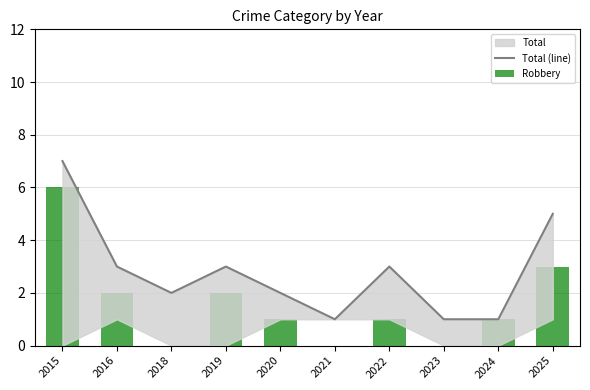

Which series has the largest total across all categories?

Total (line)